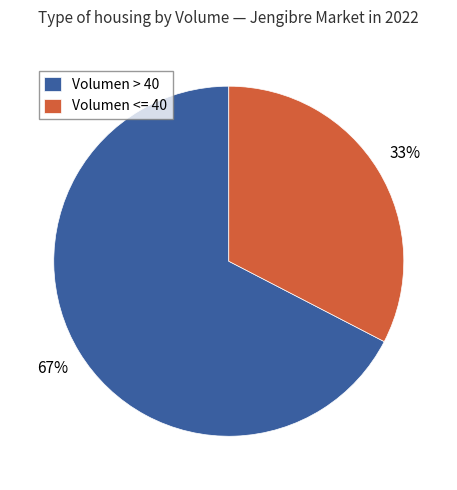

How many segments does this pie chart have?

2